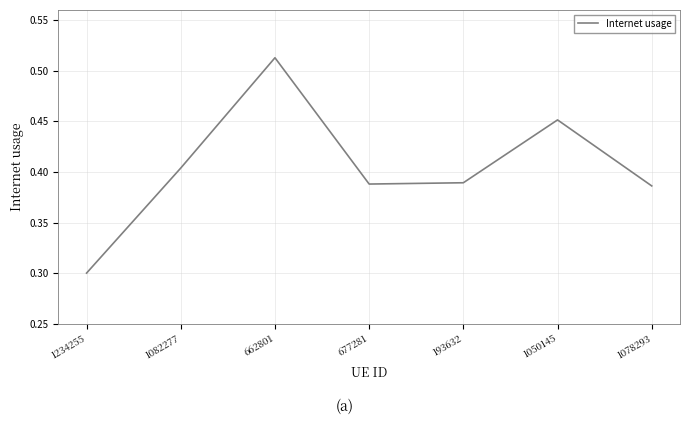

The value at 677281 is 0.6. True or false?

False